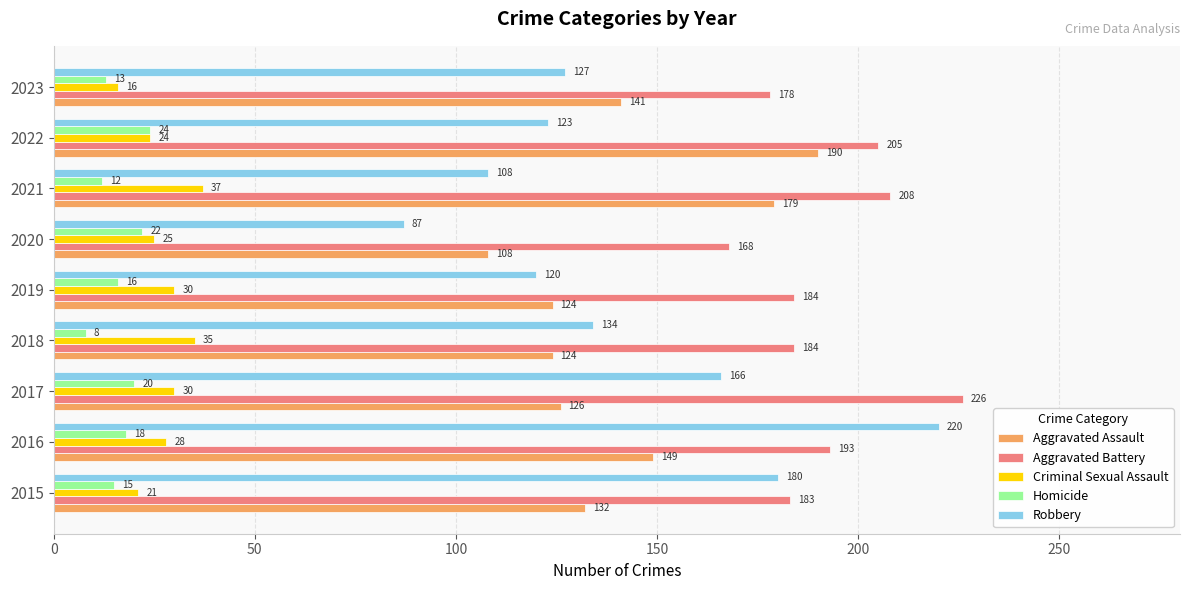

Which label corresponds to the smallest value in the chart?

2018